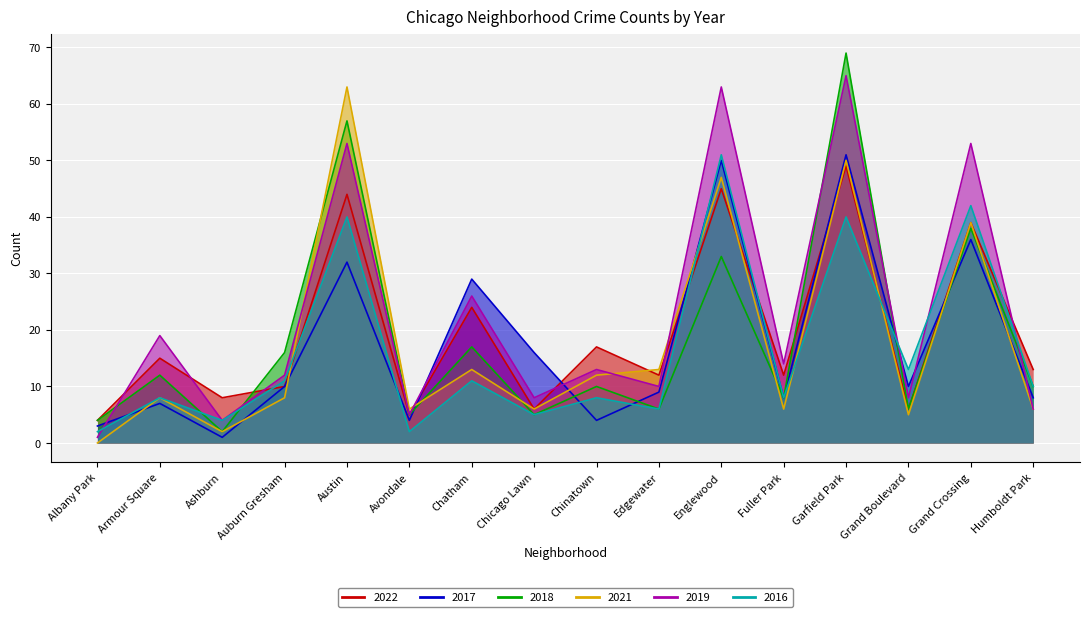

What is the total value across all series at Grand Crossing?

247